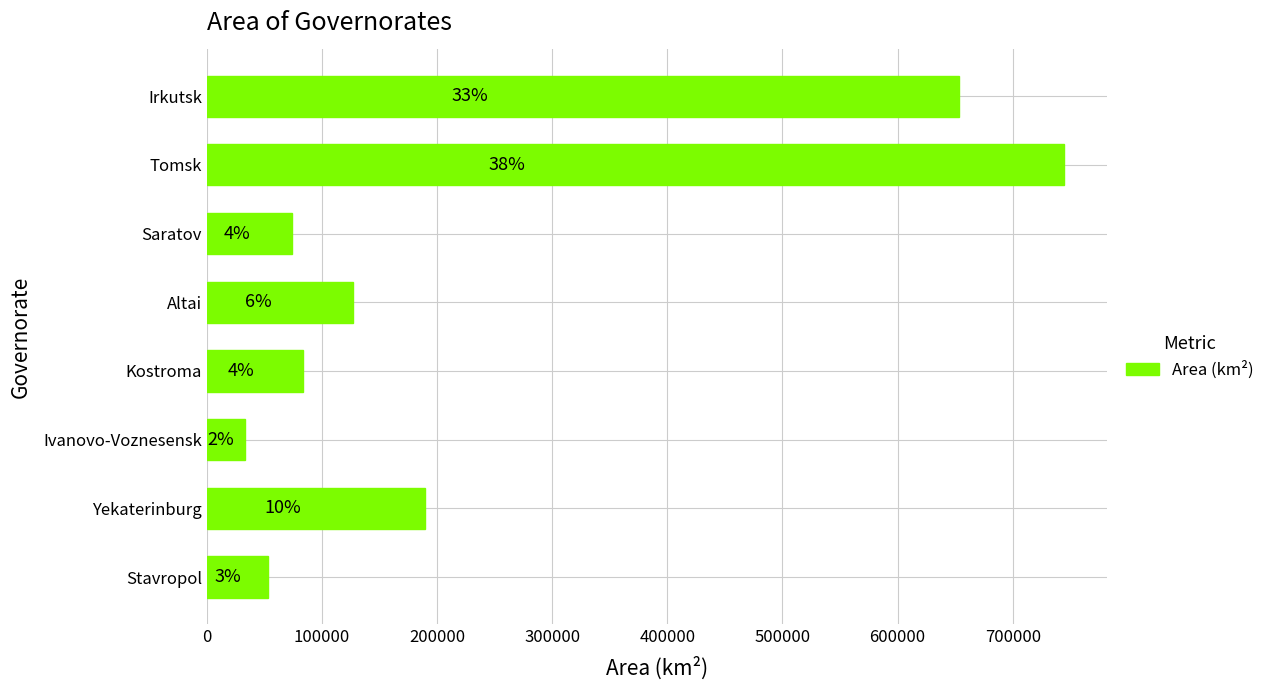

How many bars are there in total?

8